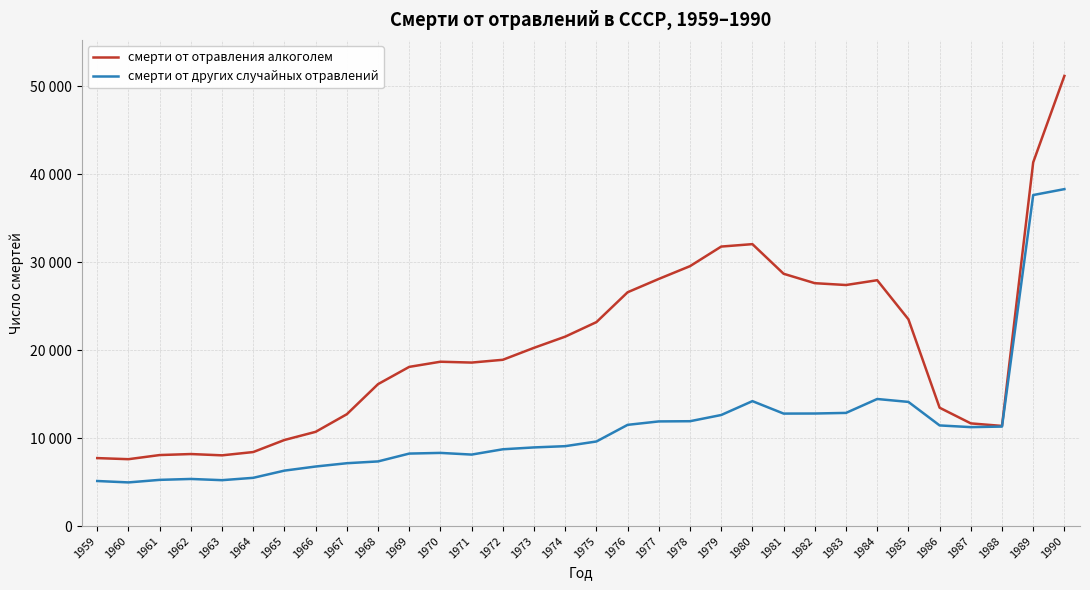

Reading right to left, extract all data points from this chart.

смерти от отравления алкоголем: 51187	41360	11386	11675	13458	23512	27955	27409	27617	28688	32057	31781	29554	28103	26585	23191	21539	20269	18907	18590	18686	18101	16138	12718	10715	9787	8417	8042	8189	8074	7604	7728
смерти от других случайных отравлений: 38313	37639	11313	11249	11443	14117	14448	12867	12798	12789	14205	12628	11922	11899	11509	9617	9085	8942	8731	8128	8319	8242	7350	7146	6770	6304	5485	5218	5356	5253	4963	5123